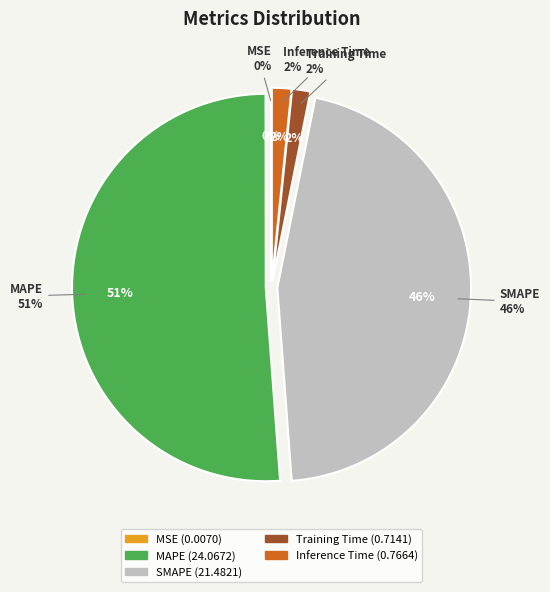

What is the change in value from MSE to SMAPE?

+21.5